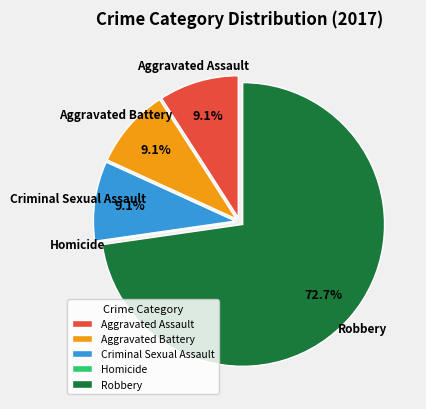

What percentage do Aggravated Assault and Criminal Sexual Assault together represent?

18.2%